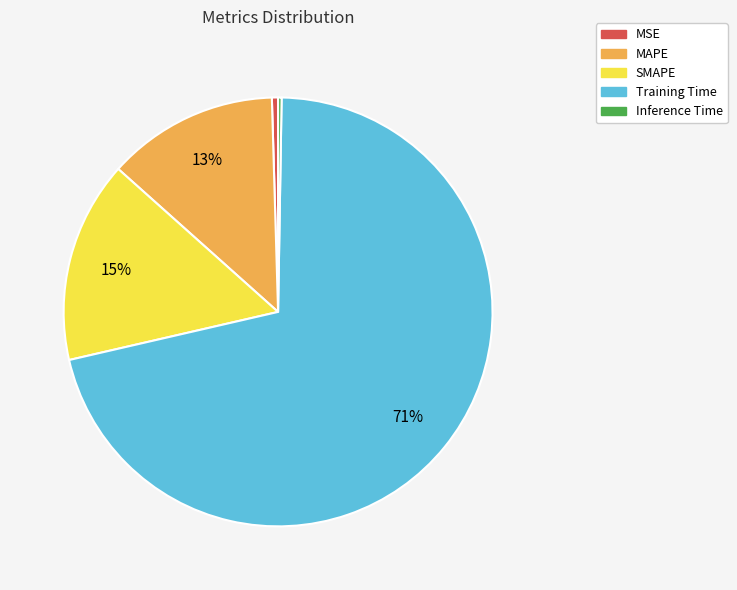

Is Training Time the majority of the pie?

Yes